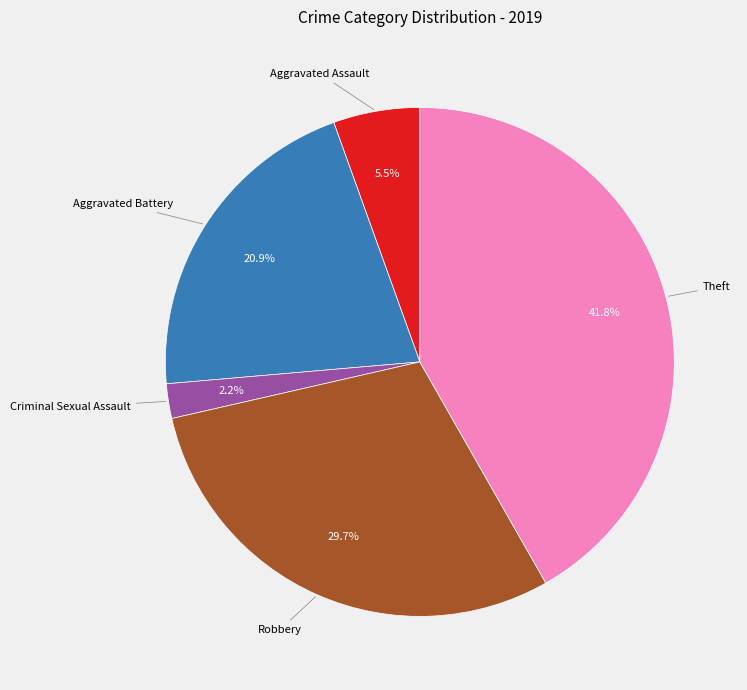

To the nearest percent, what is the average slice percentage?

20%